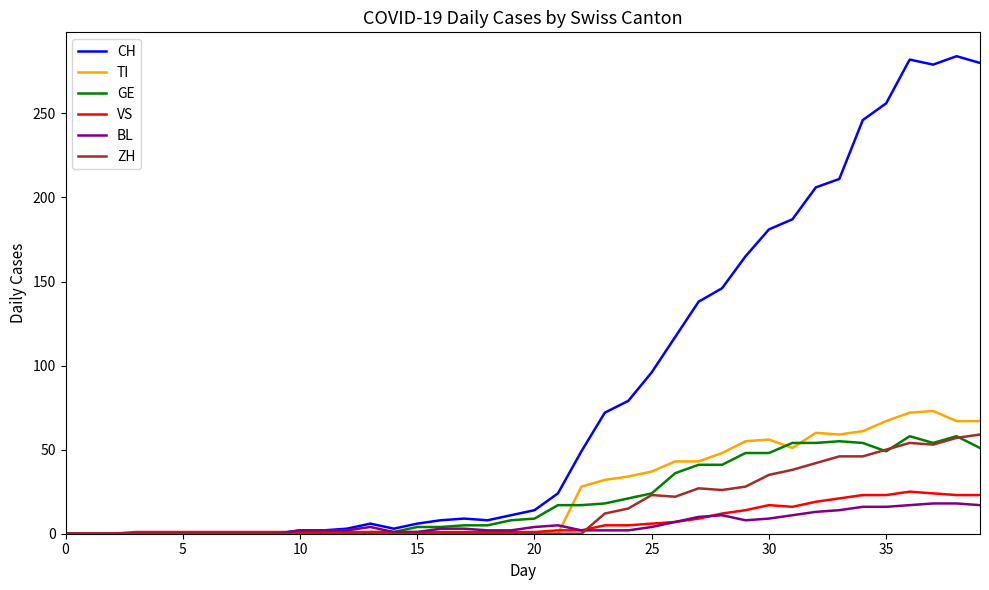

How many lines are shown in the chart?

6